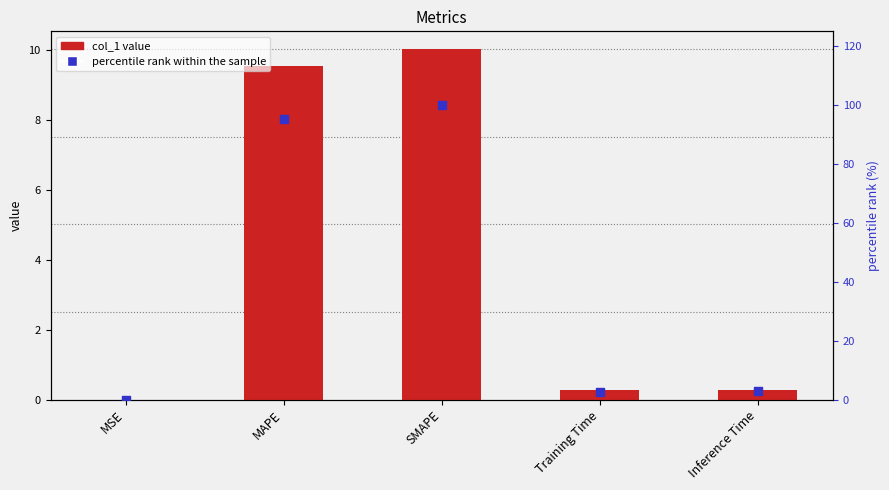

Which series reaches the minimum Y coordinate?

col_1 value